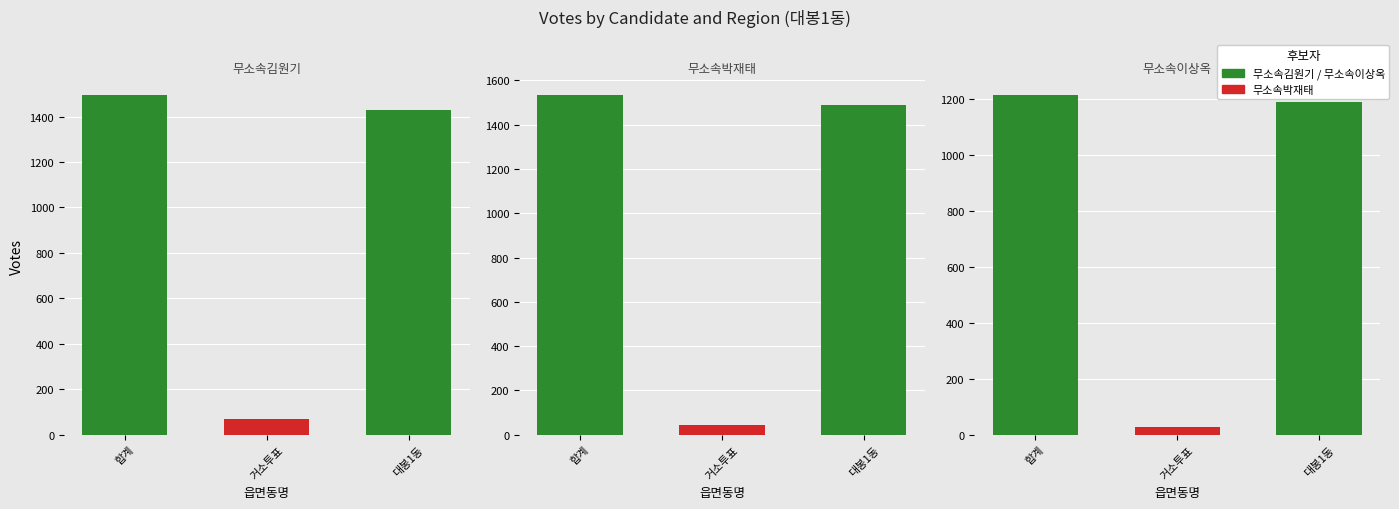

What is the maximum value shown in the chart?

1536